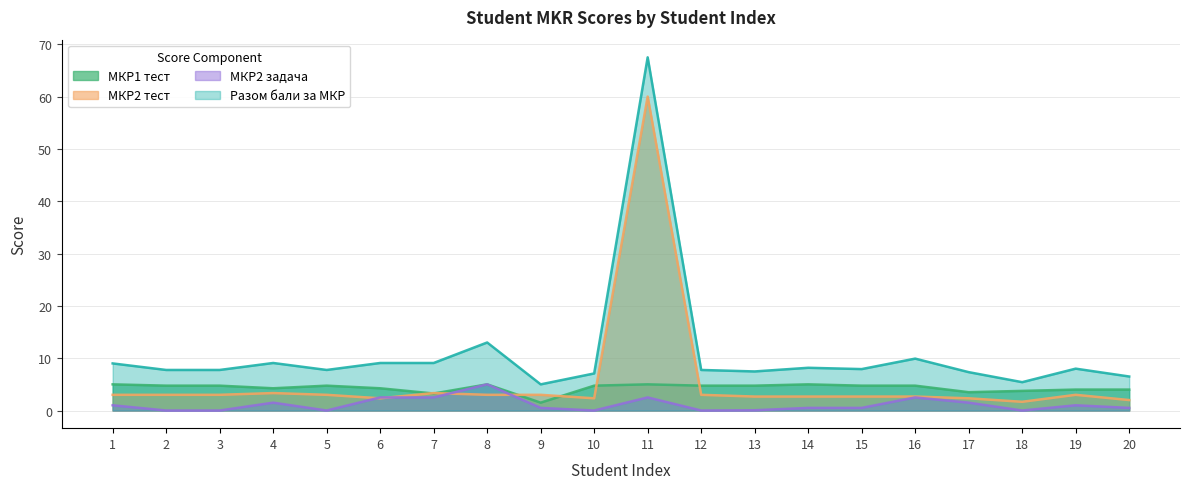

The МКР1 тест series shows 2.1 at 5. True or false?

False